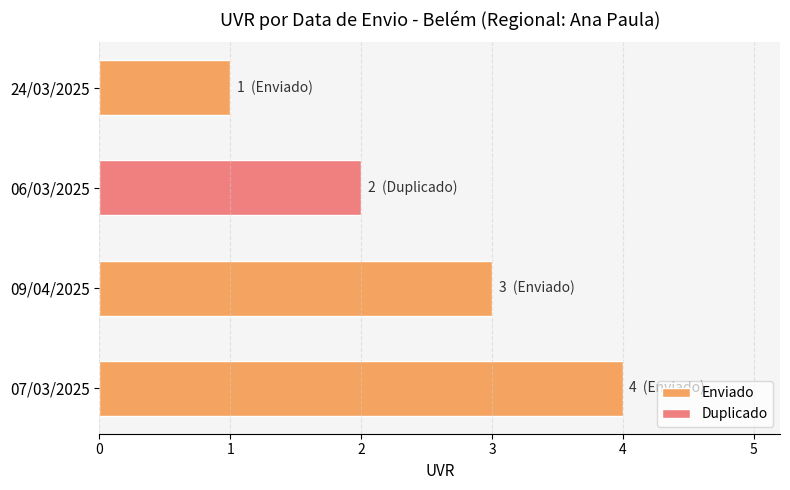

Is it true that the value at 24/03/2025 is 1?

True